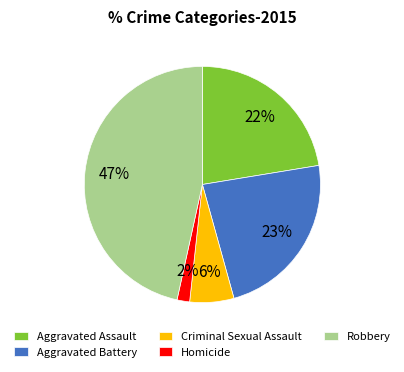

What is the ratio of the value at Aggravated Assault to the value at Aggravated Battery?

1.0